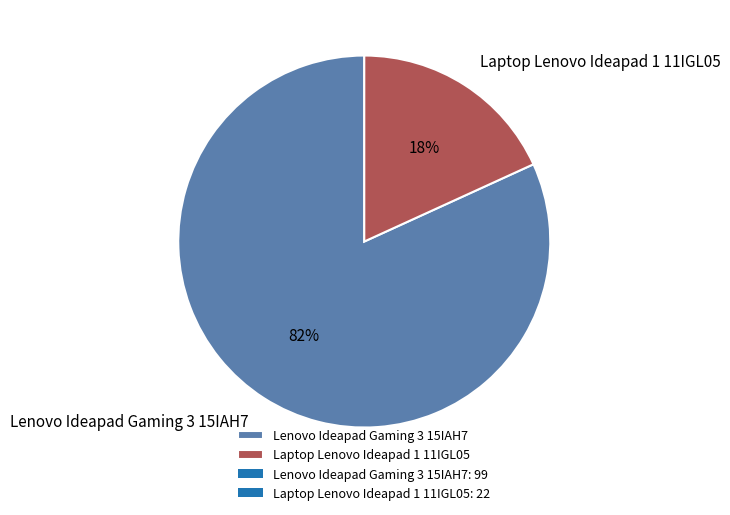

What is the majority slice?

Lenovo Ideapad Gaming 3 15IAH7